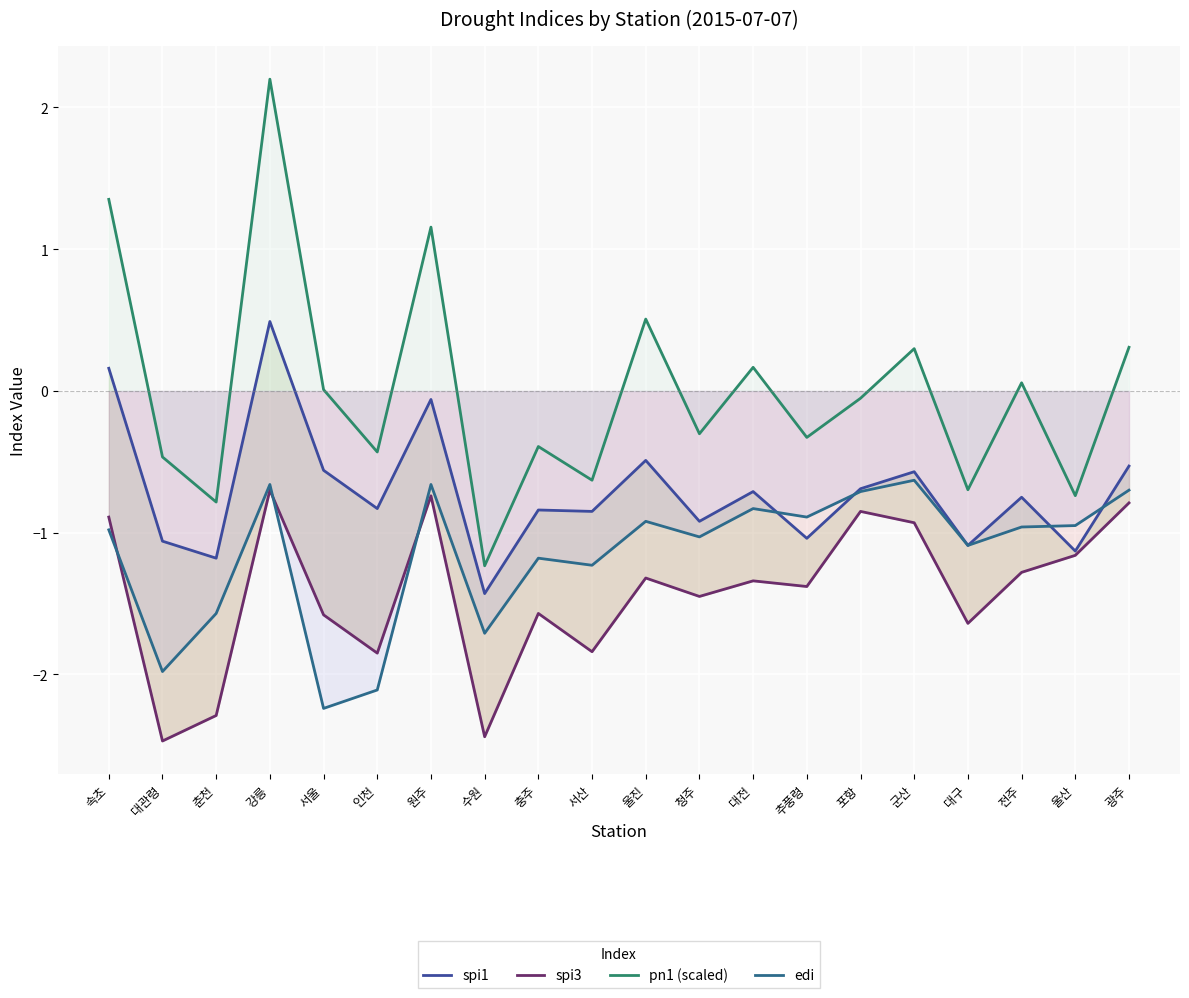

Where is edi nearest to the value -1?

속초